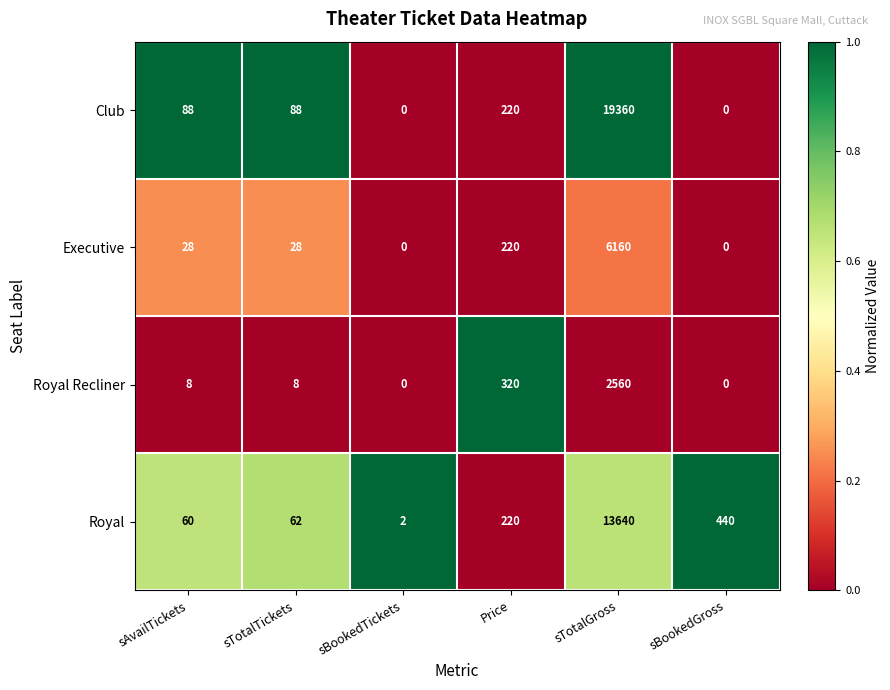

List the series in order of their peak value, lowest first.

Royal Recliner, Executive, Royal, Club